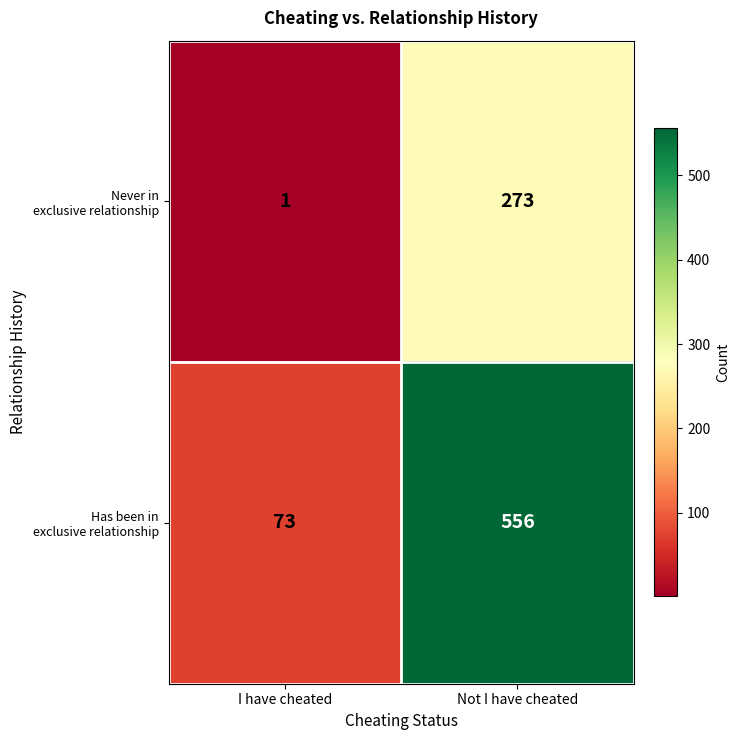

What is the total value across all series at Not I have cheated?

829